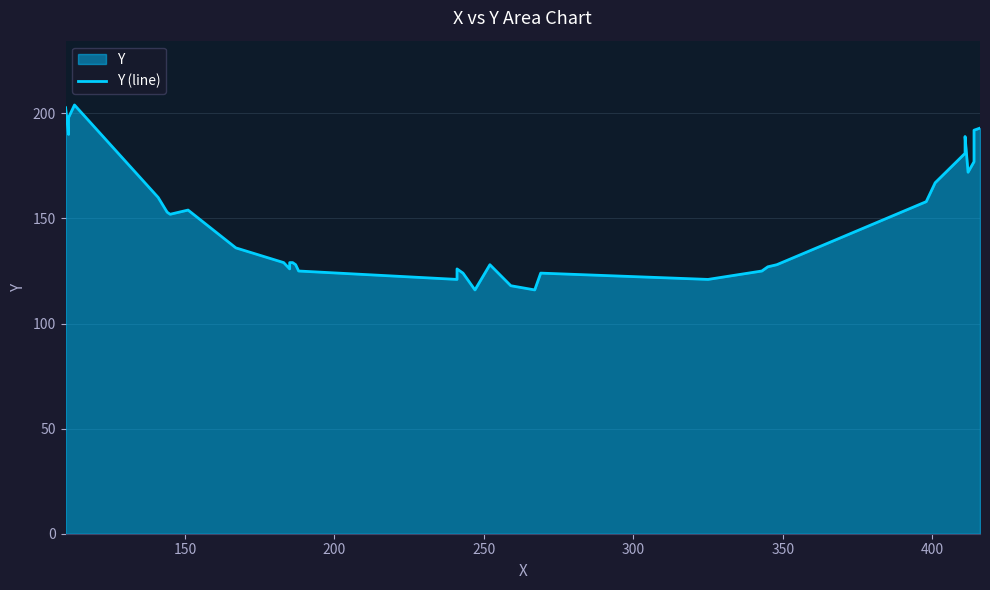

Reading left to right, what are all the values shown in this chart?

199	201	203	190	198	204	160	153	152	154	136	129	126	129	129	128	125	121	126	124	122	116	128	118	116	124	121	125	127	128	158	167	181	188	189	172	177	190	192	193